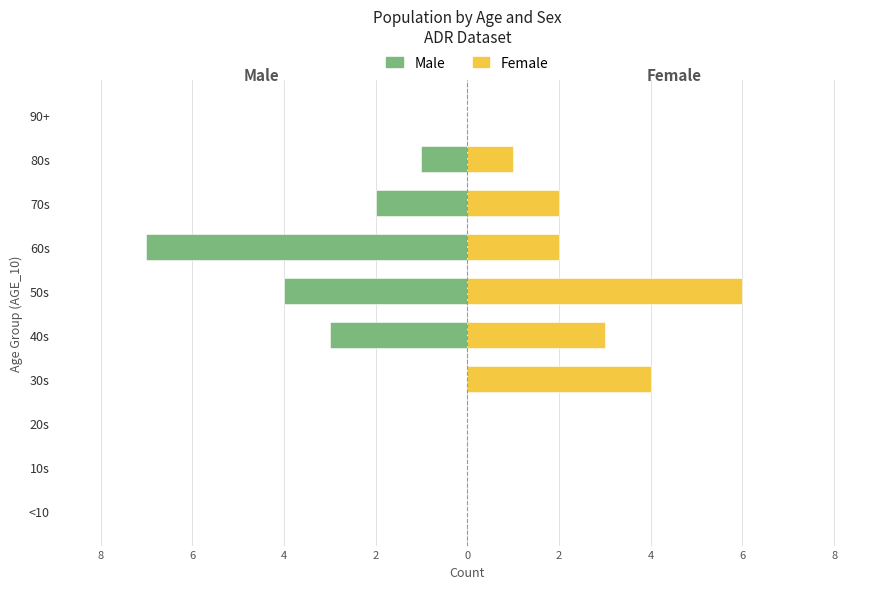

Is it true that Male equals -1 at 6?

False